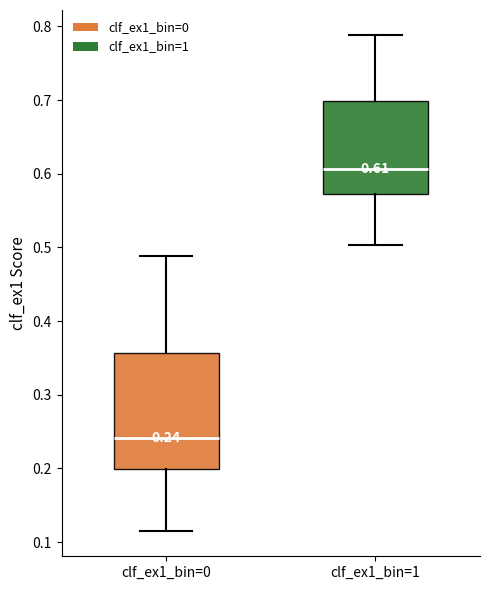

Which box's median line is the lowest?

clf_ex1_bin=0